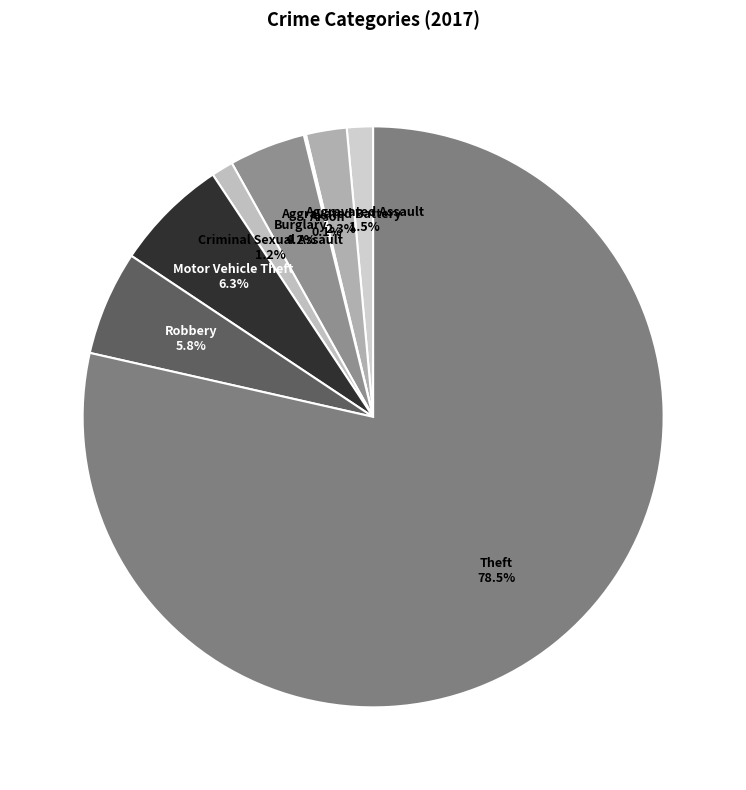

To the nearest percent, what is the difference between the largest and smallest slice percentages?

78%